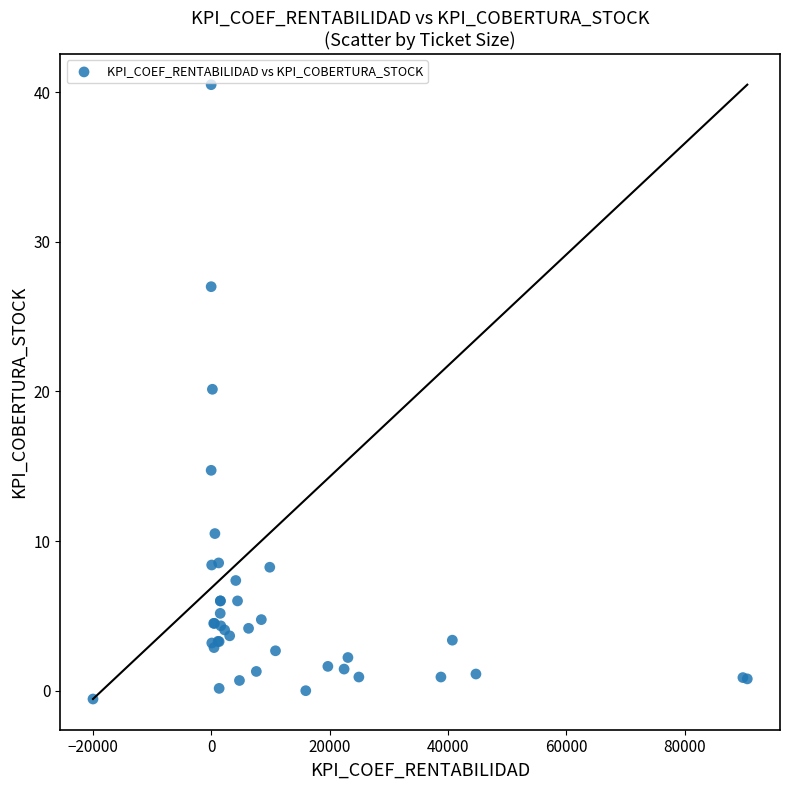

What Y value in the scatter plot is closest to 19?

20.1